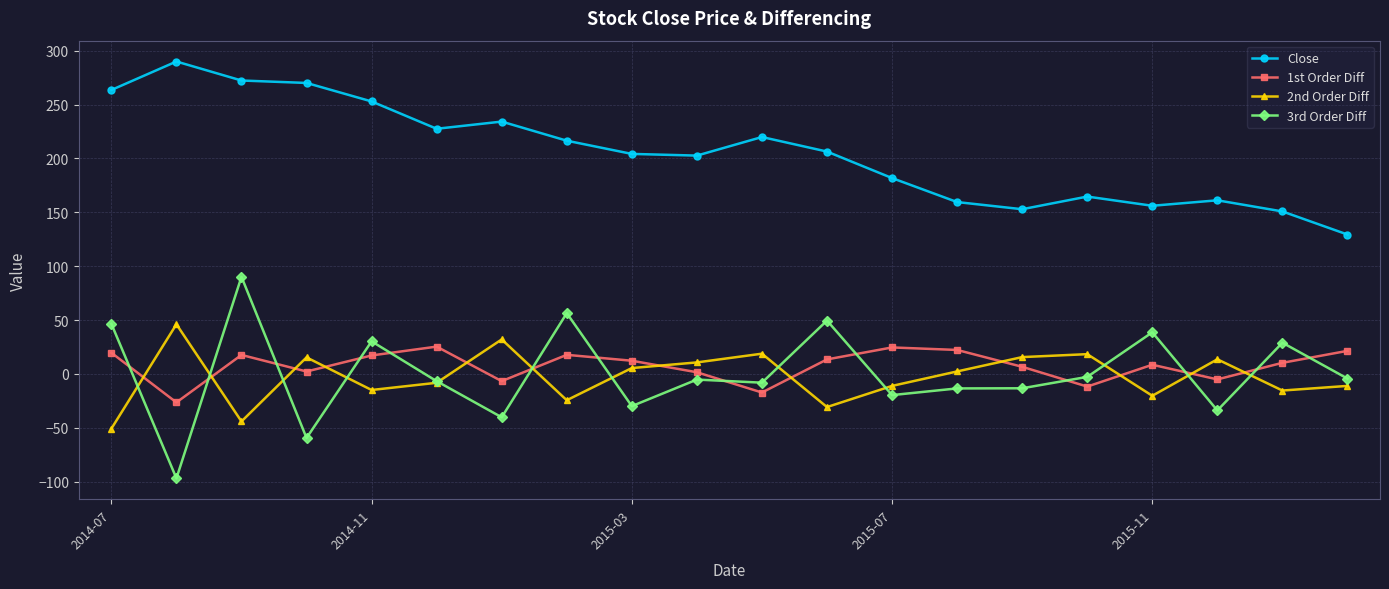

True or false: 1st Order Diff has more than 2 points higher than both neighbors.

True